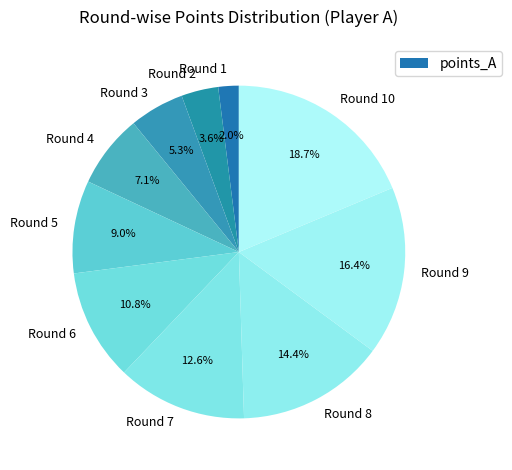

Count the number of slices in the pie.

10